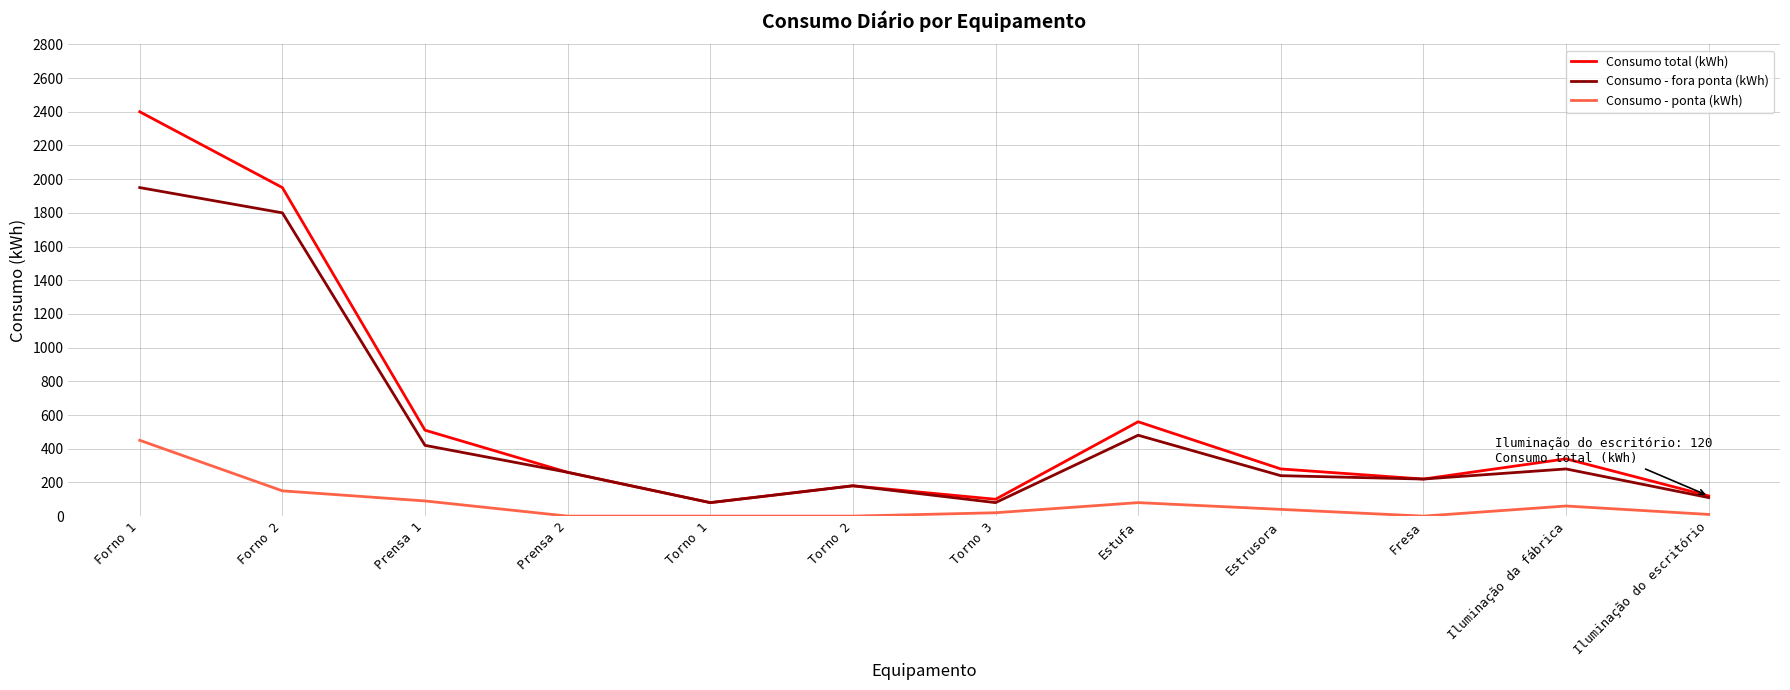

What is the greatest value displayed?

2400